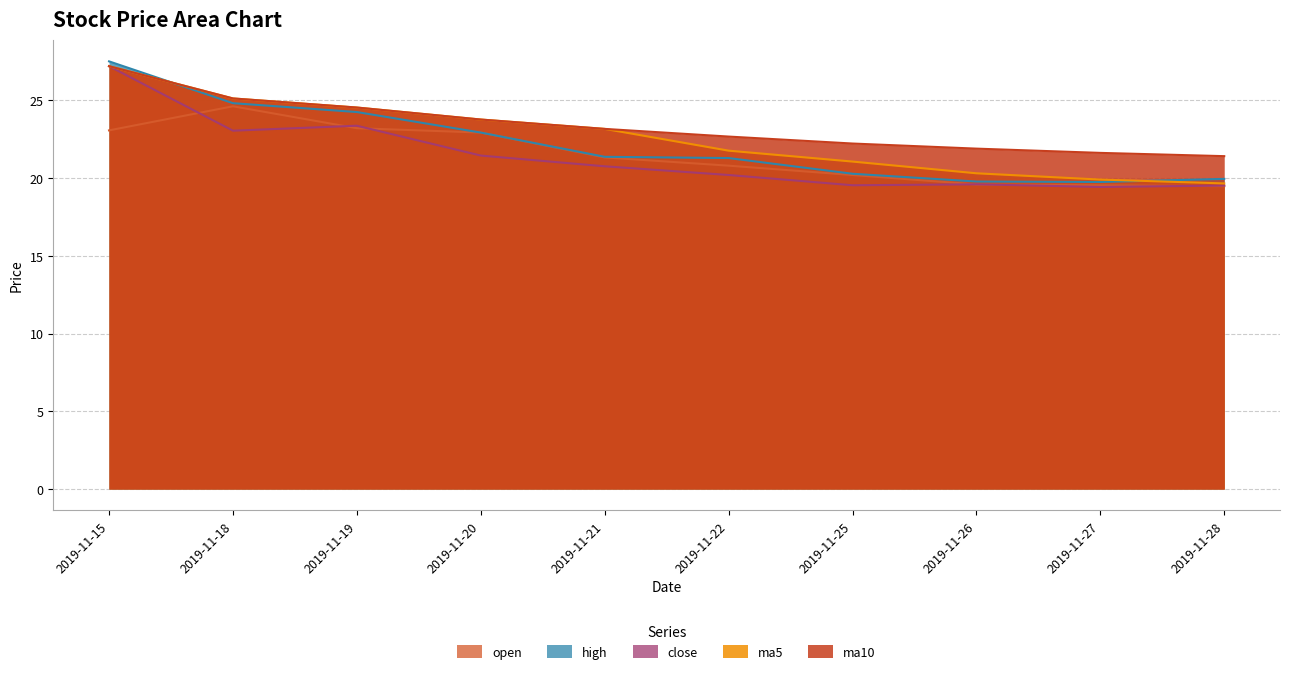

In high, how many points are lower than both neighbors (excluding endpoints)?

1